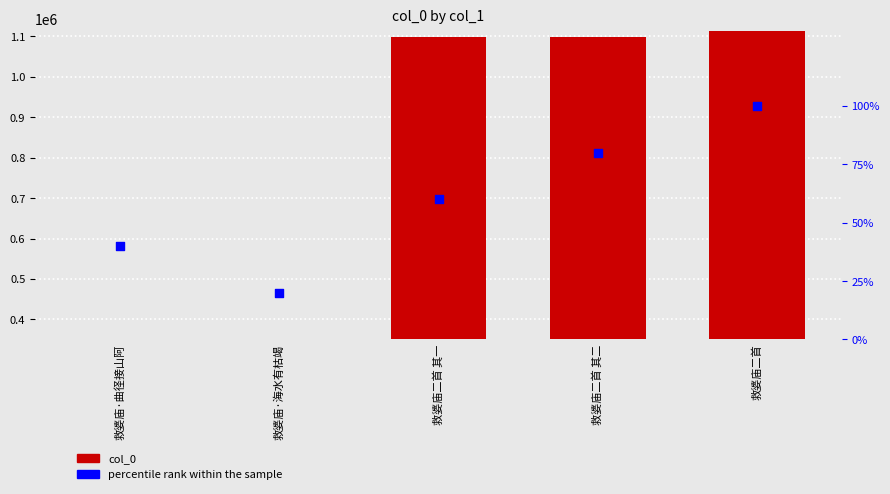

What are all the series names shown in the legend?

col_0, percentile rank within the sample